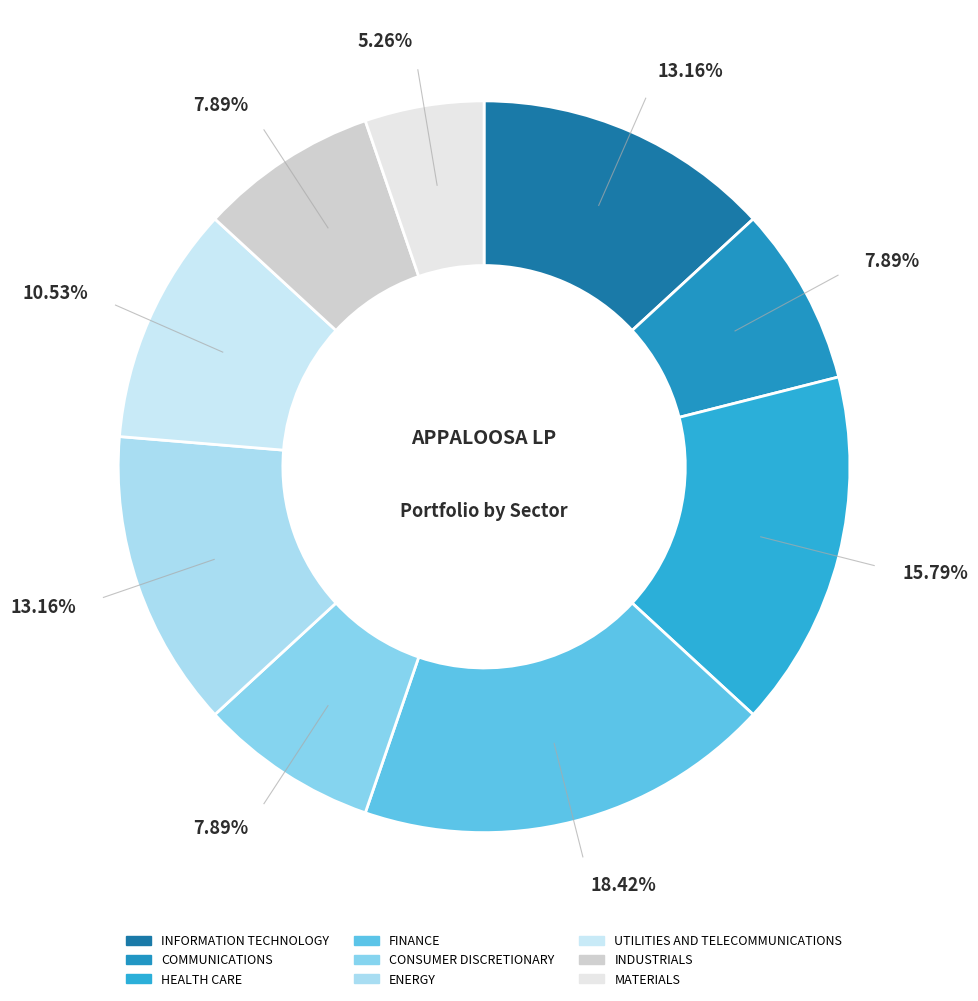

Which category has the smallest portion of the pie?

MATERIALS